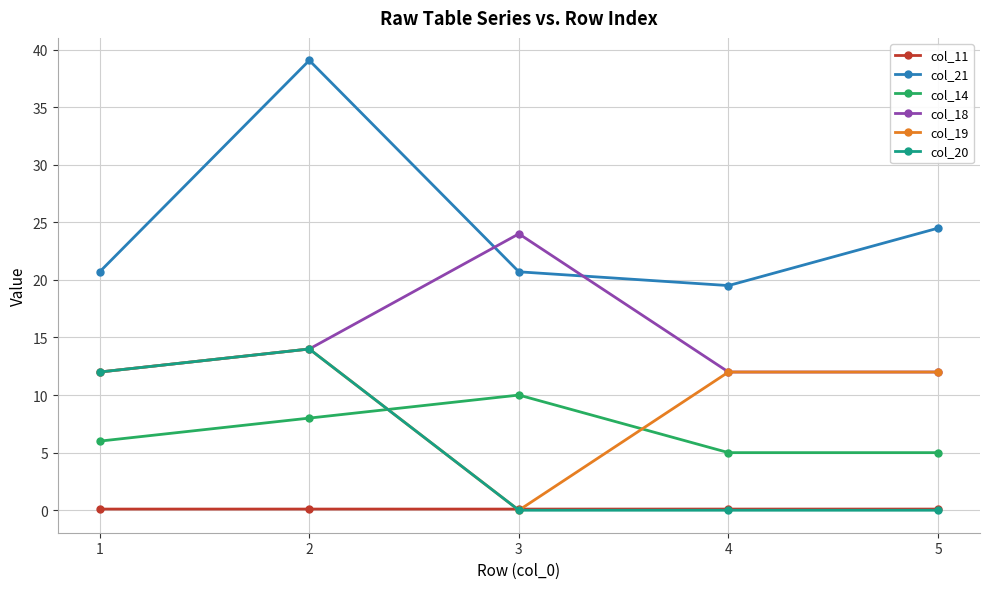

How many categories are shown in the chart?

5